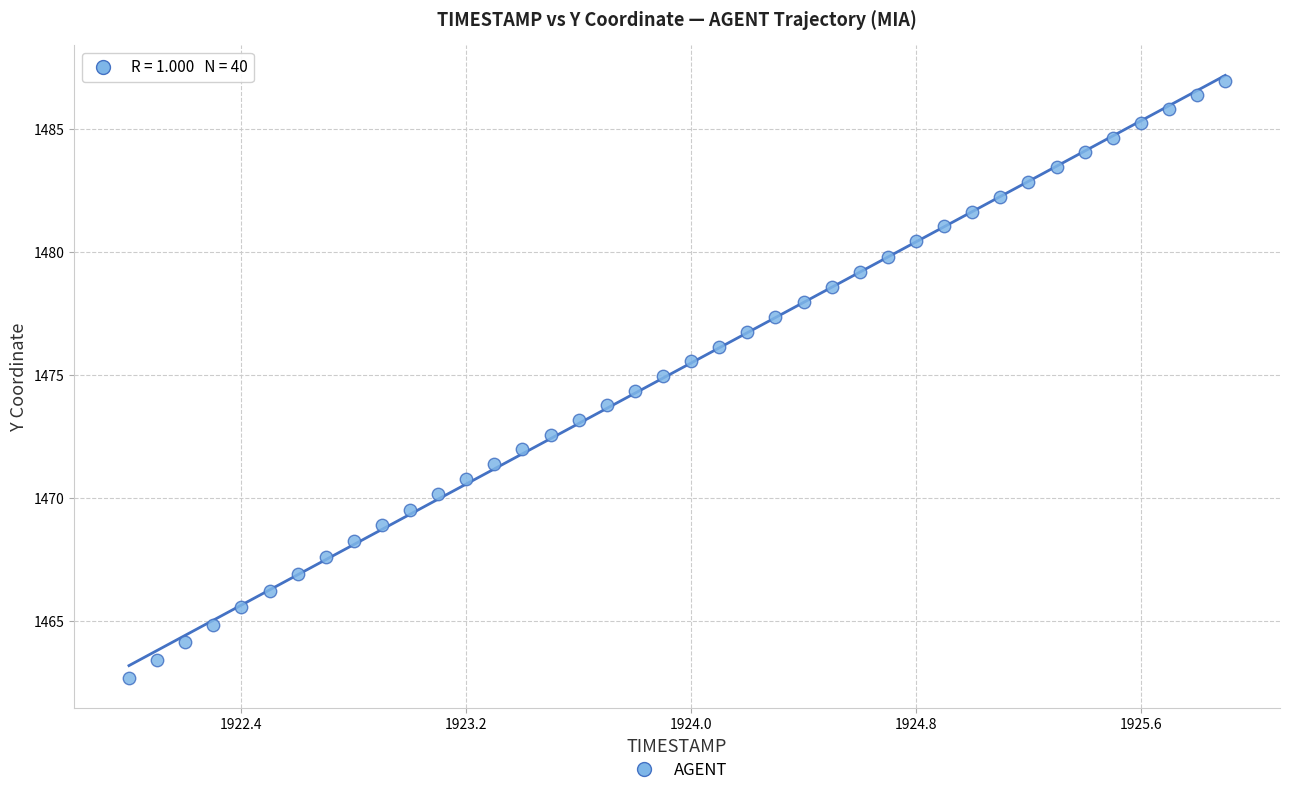

What is the range of X values (max minus min)?

3.9